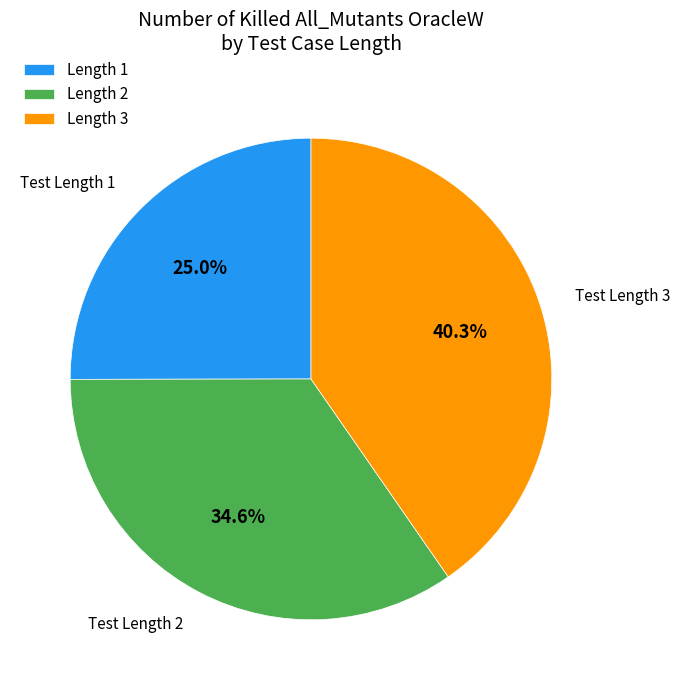

Which slice is the largest?

Test Length 3